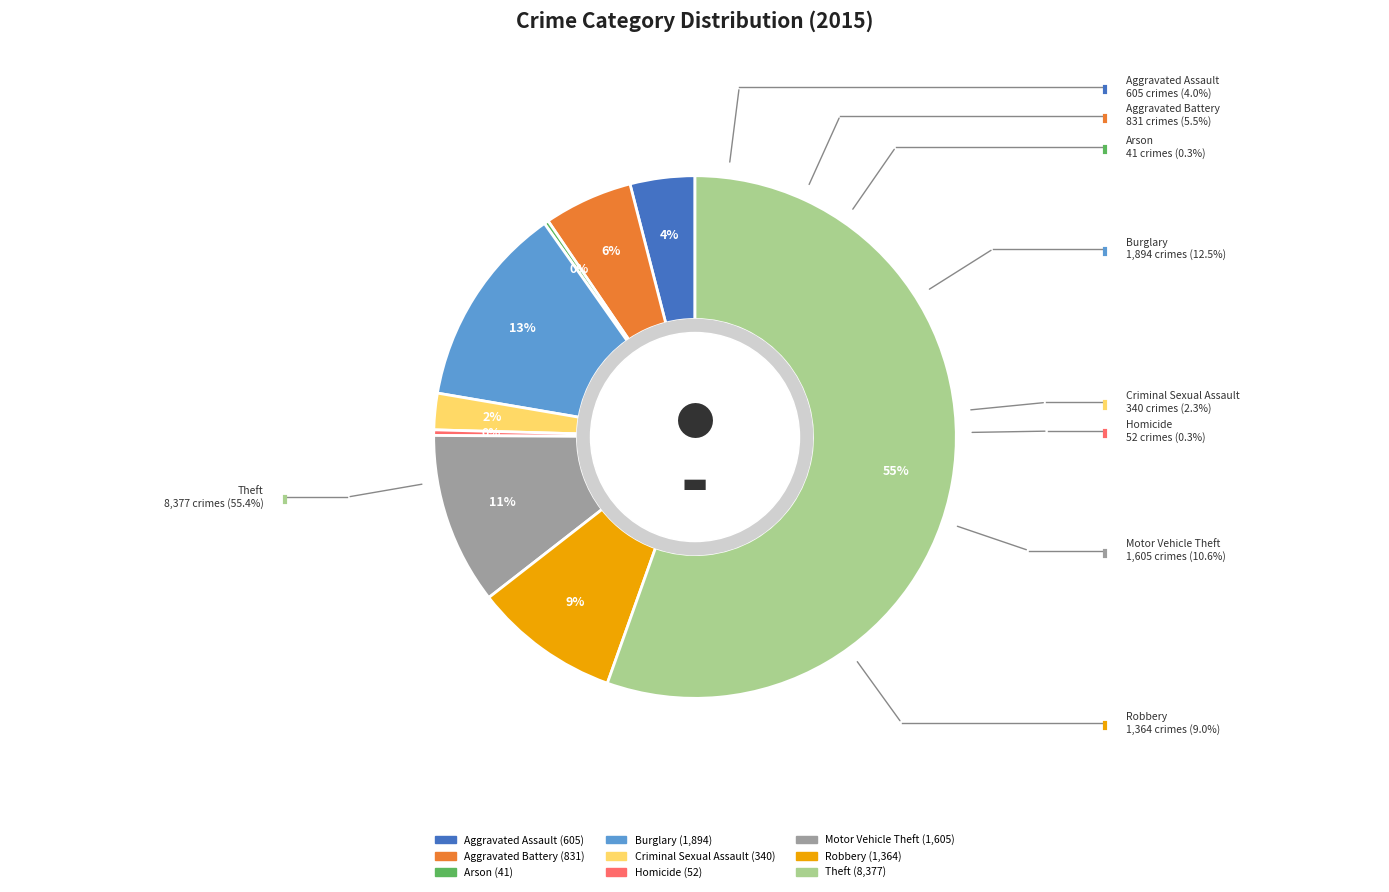

True or false: Aggravated Battery accounts for 6% of the total.

True